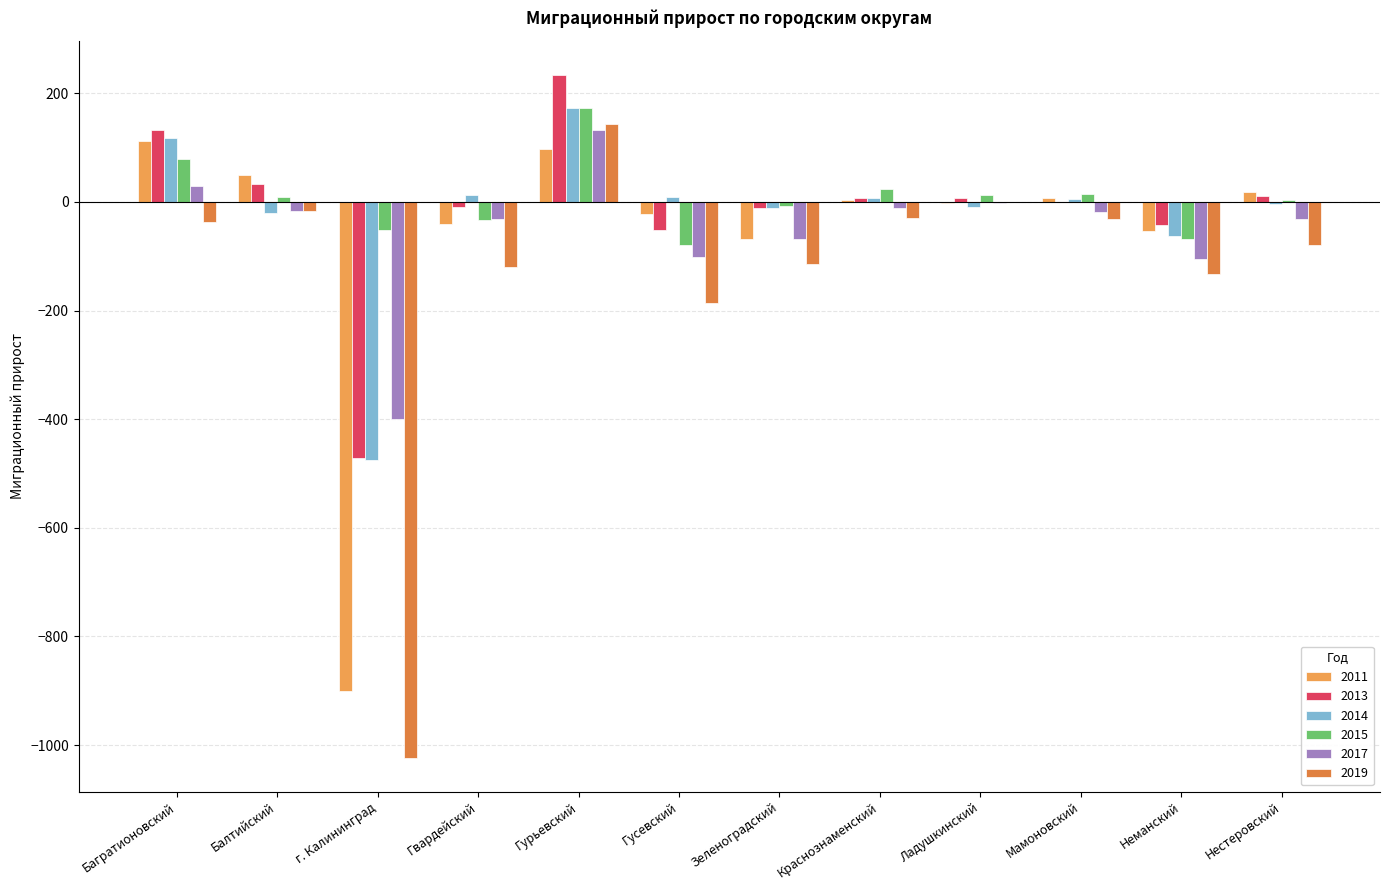

How many series are shown in this chart?

6